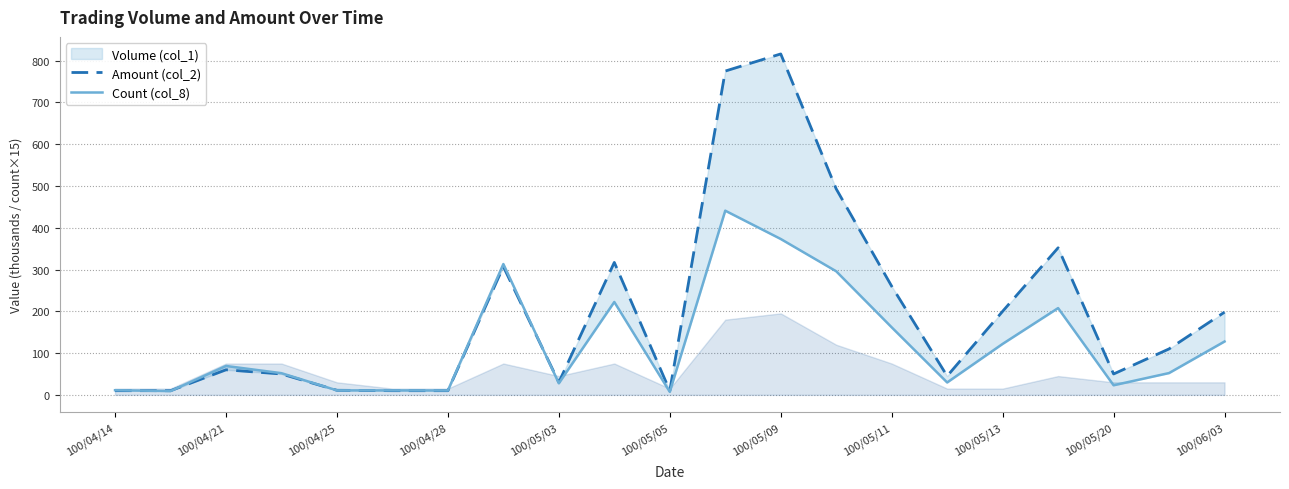

What is the highest value of the Count (col_8) series?

440.9